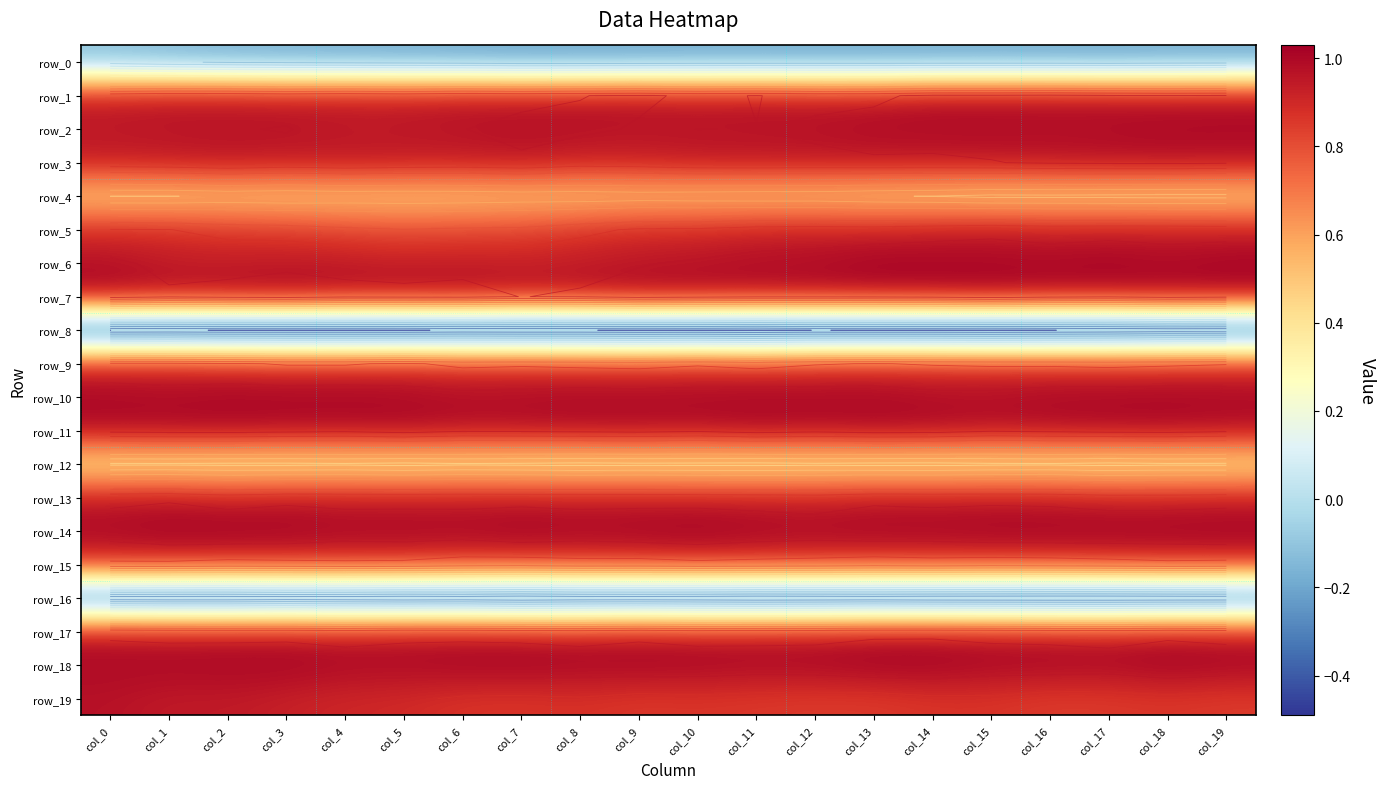

Which category has the highest value in the row_18 series?

col_18